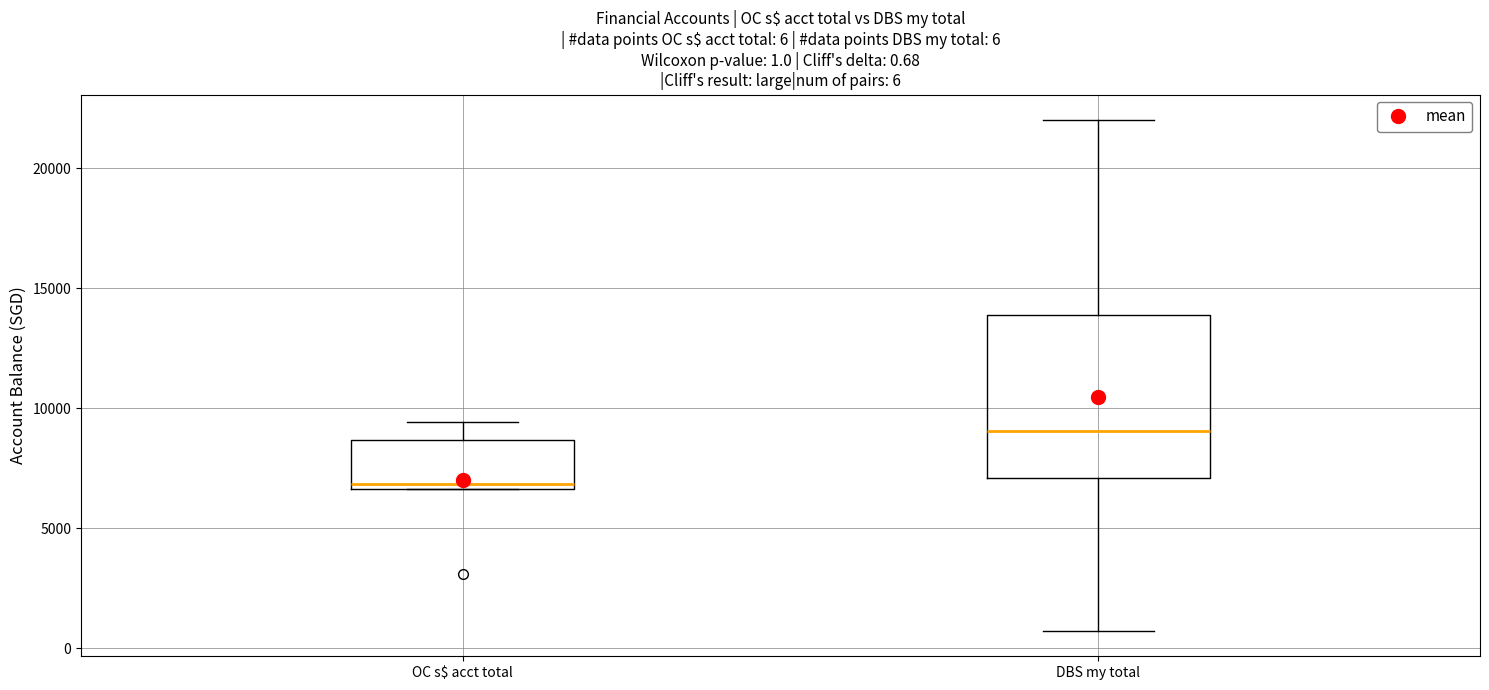

Which box's median line is the highest?

DBS my total